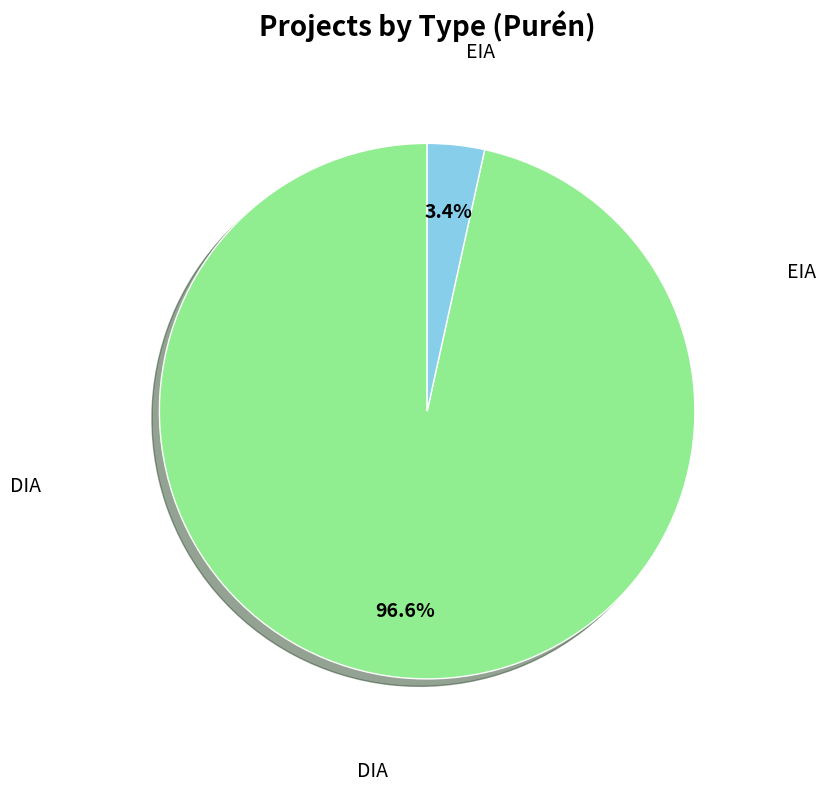

Which slice is the largest?

DIA